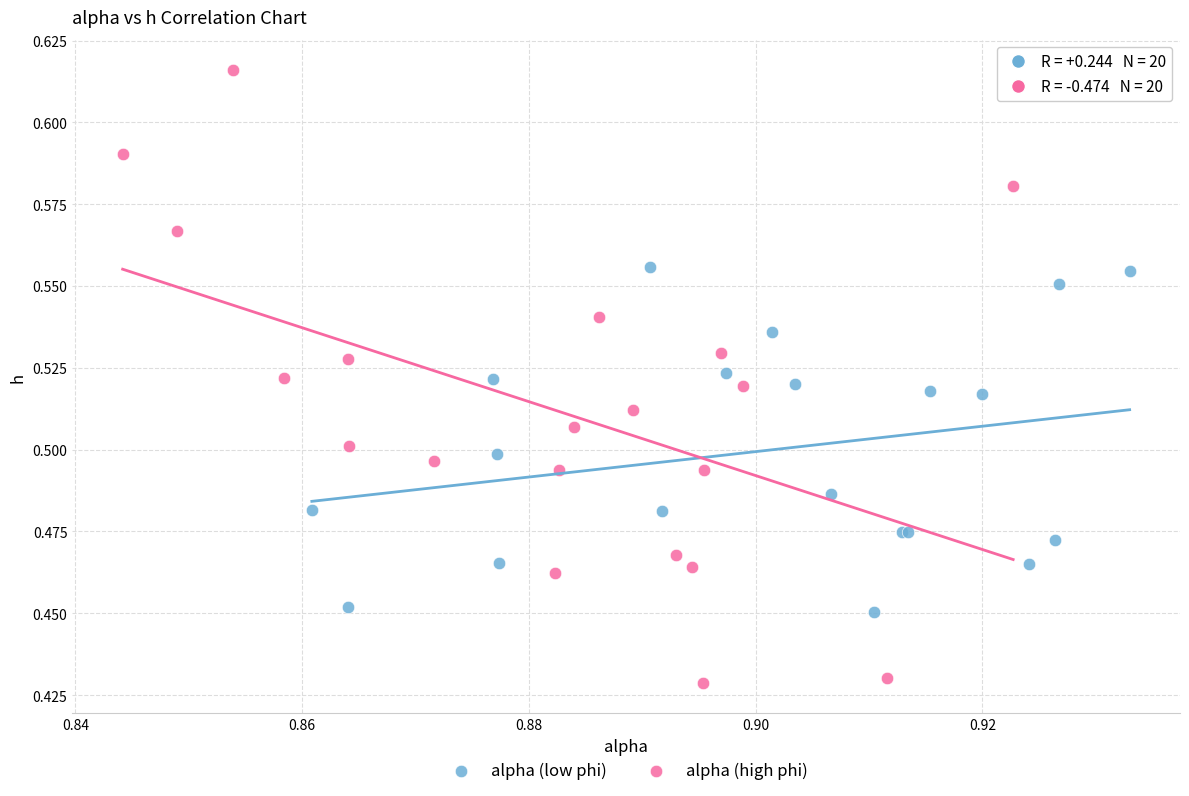

Which series has the largest Y range (max minus min)?

alpha (high phi)